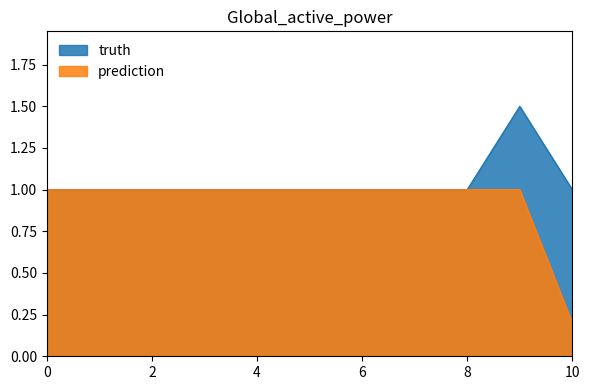

The value of truth at 6 is 1.0. True or false?

True